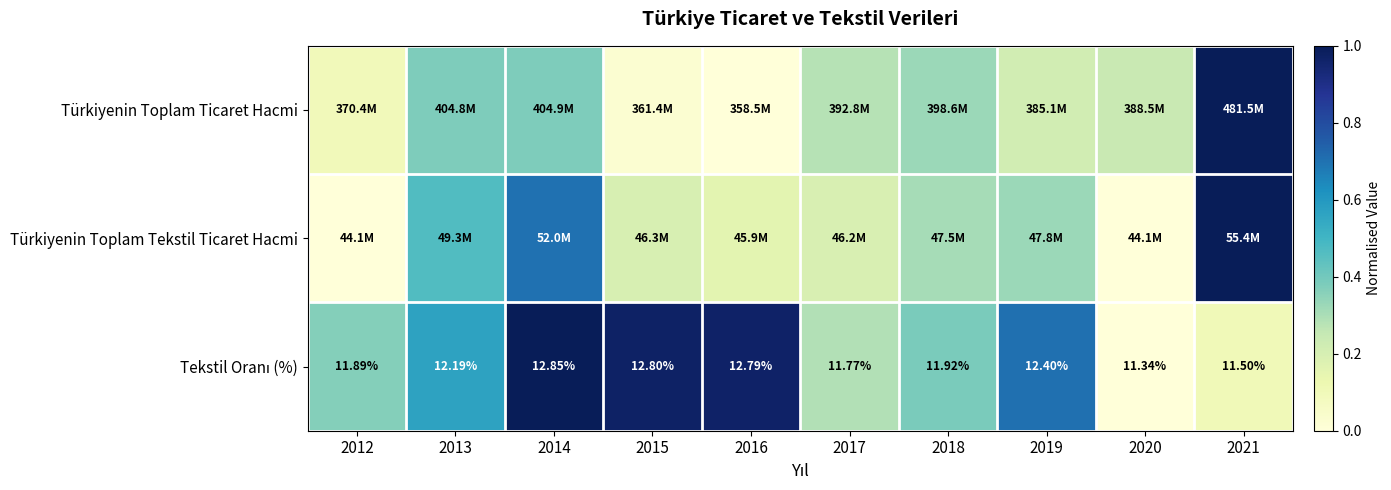

Where is Tekstil Oranı (%) nearest to the value 0?

2020